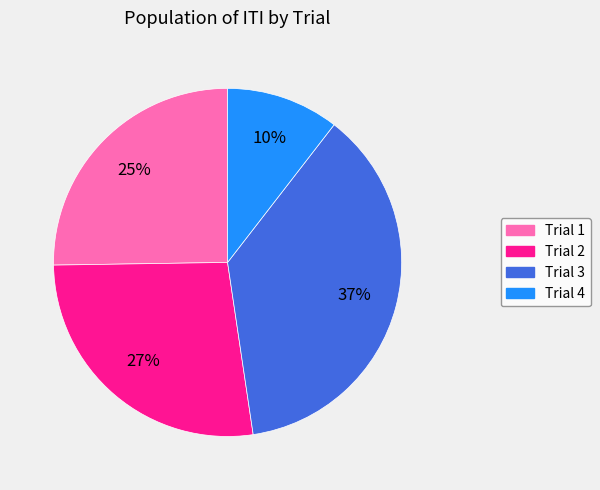

To the nearest percent, what percentage of the pie is Trial 1?

25%